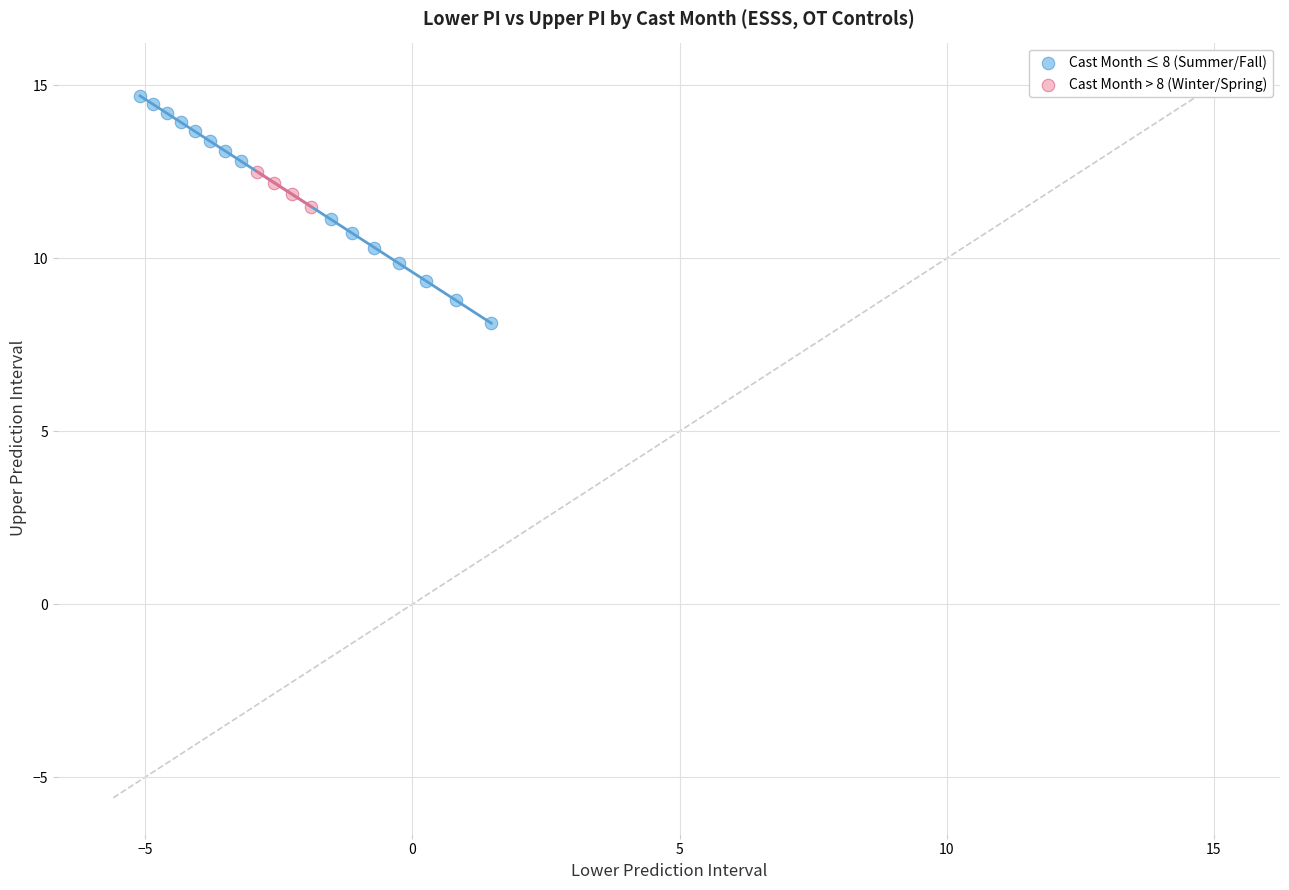

Which series contains the highest Y value?

Cast Month ≤ 8 (Summer/Fall)